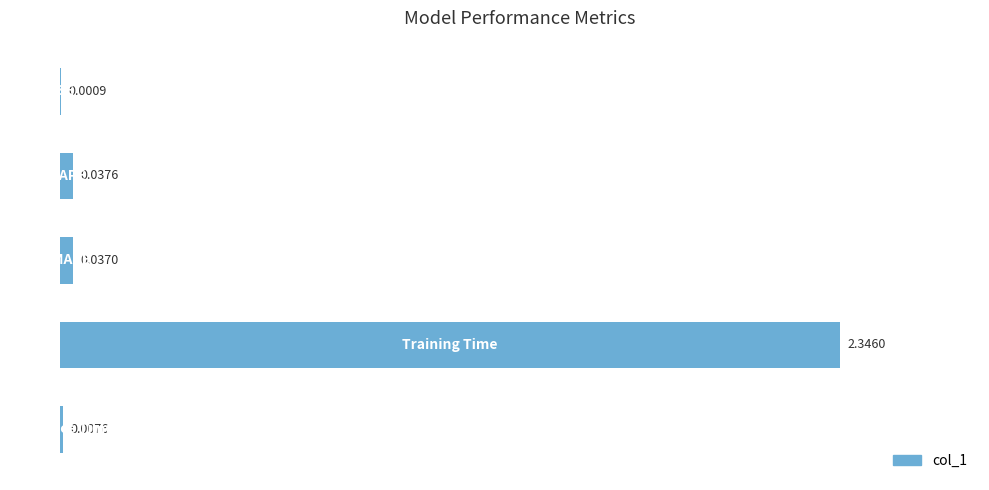

What is the sum of all values?

2.4